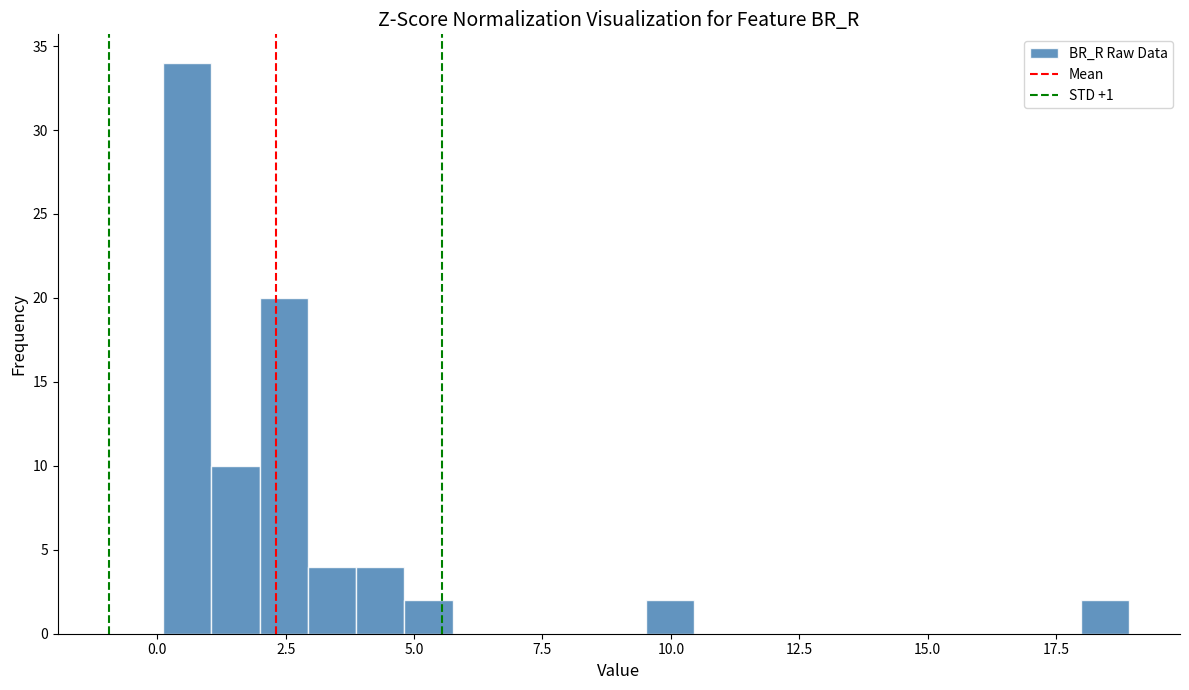

Read against the x-axis, roughly where is the centre of the tallest bar?

0.5